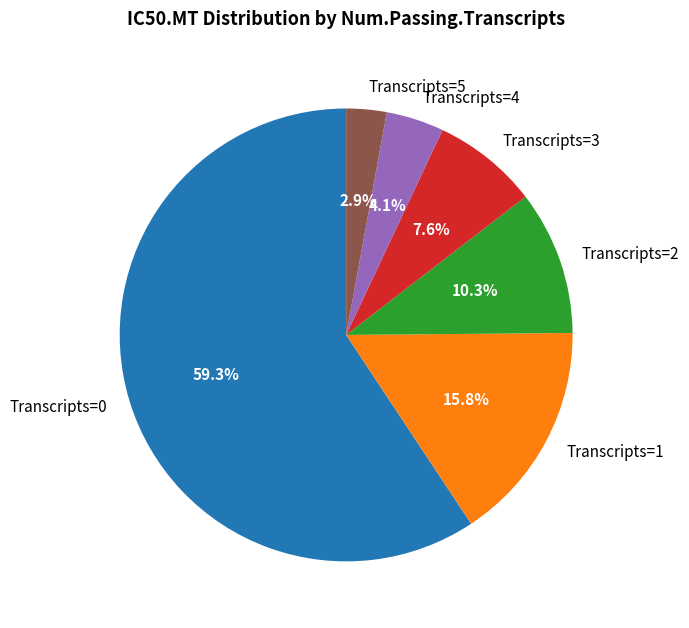

Do Transcripts=5 and Transcripts=0 together represent more than half of the pie?

Yes